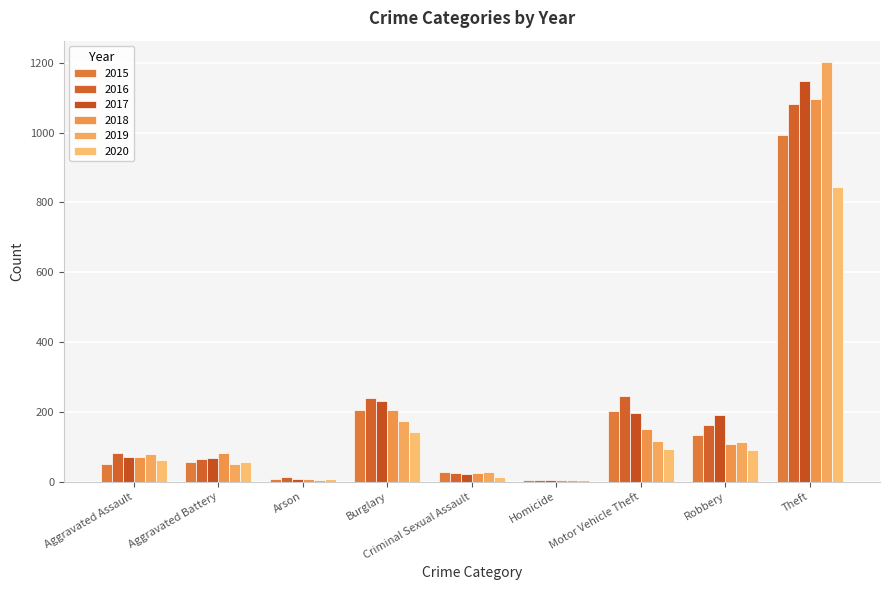

How many series are shown in this chart?

6